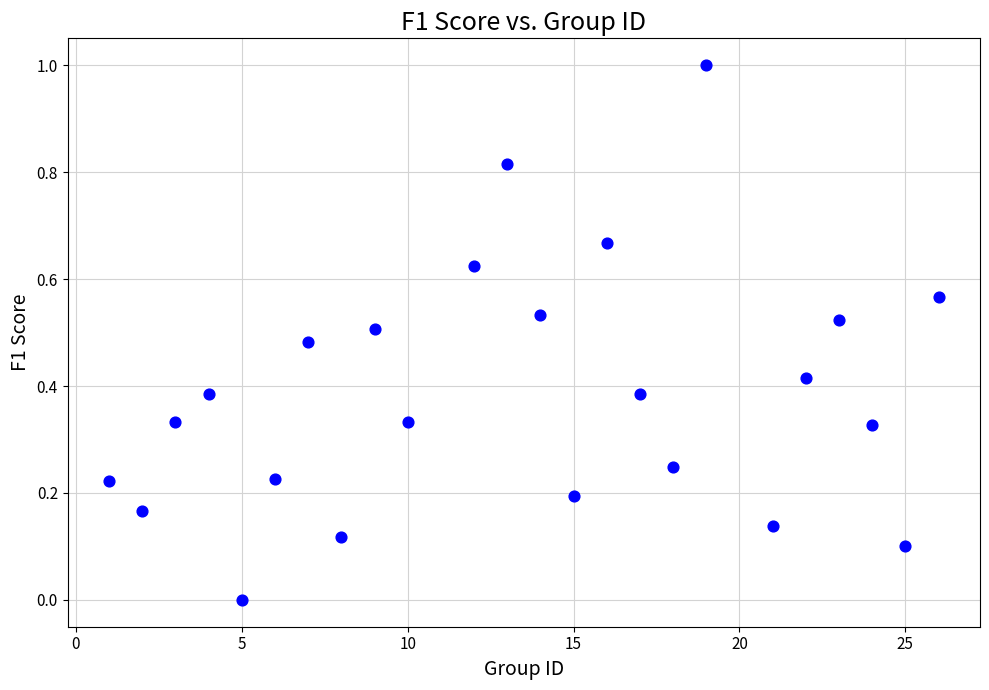

What is the range of X values (max minus min)?

25.0